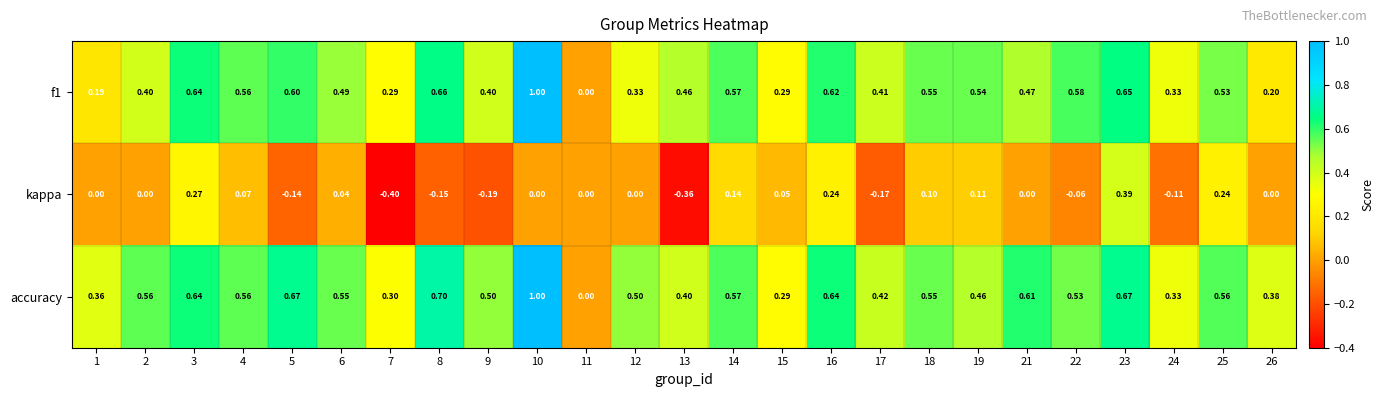

Is the value of kappa at 18 greater than the value of accuracy at 18?

No